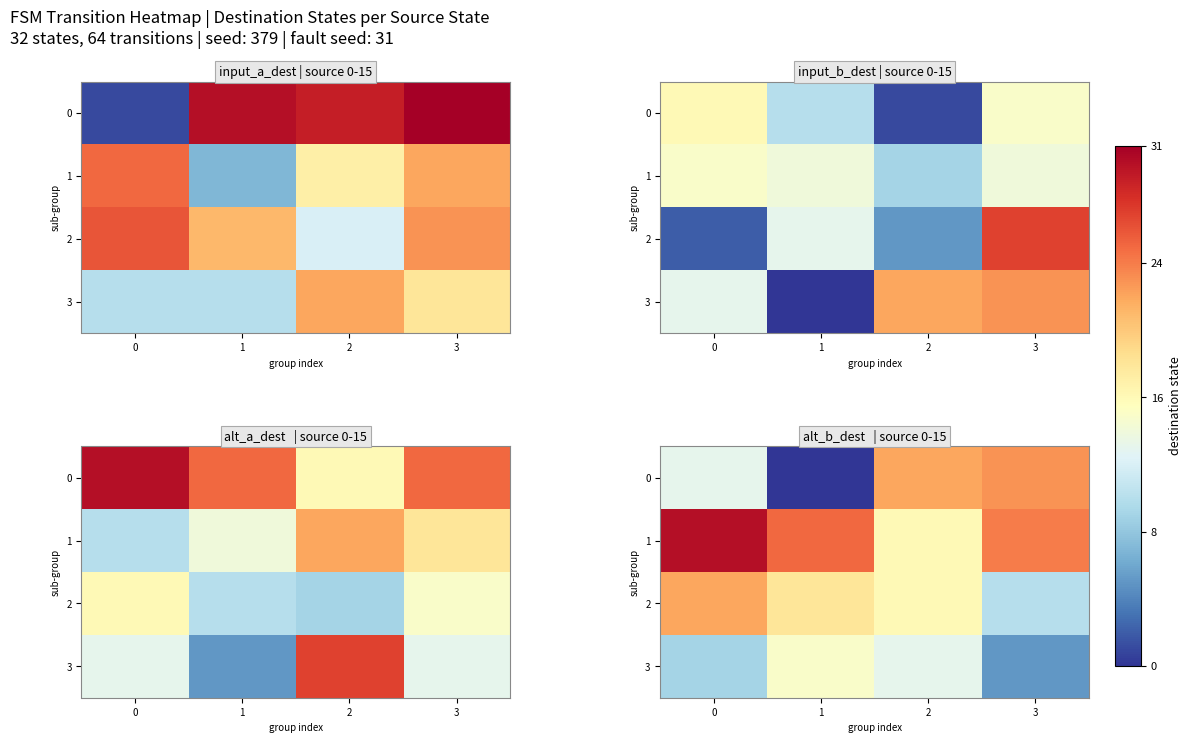

List the series in order of their peak value, lowest first.

3, 2, 0, 1